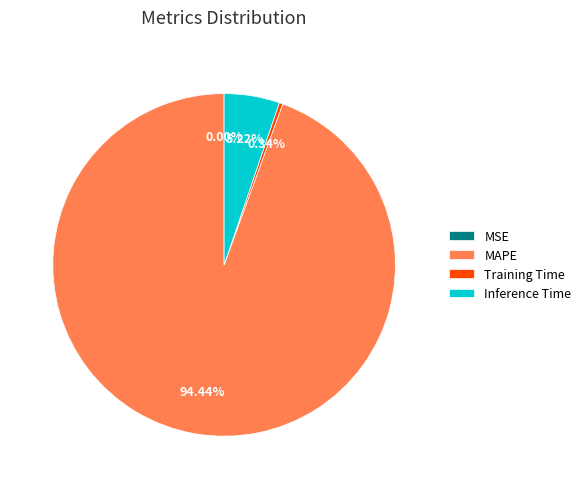

Is there a majority slice in this chart?

Yes